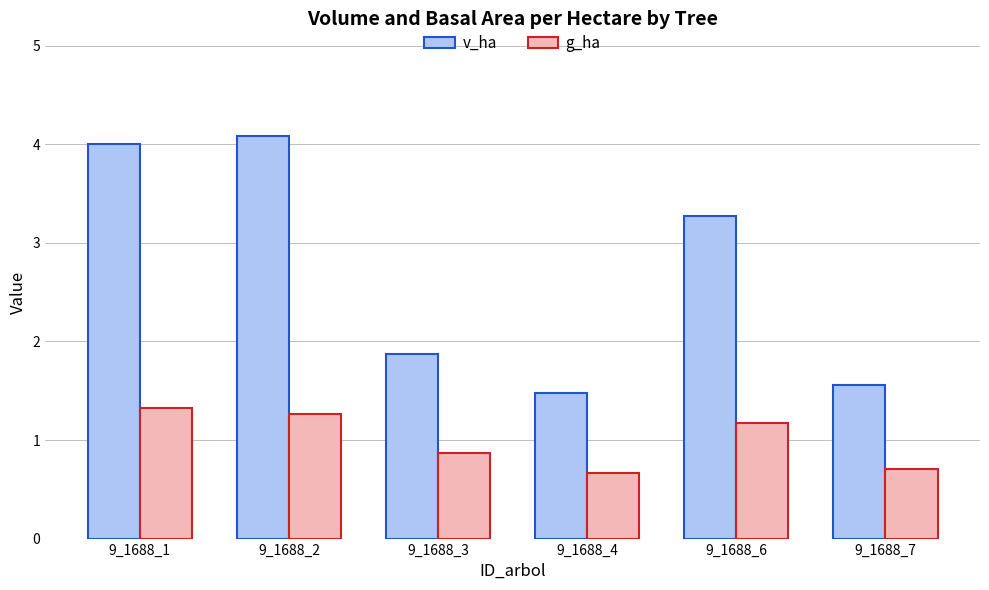

How many data points does each series have?

6